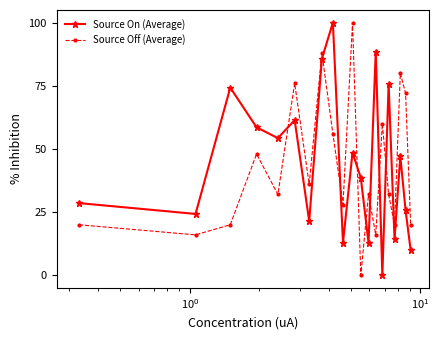

What is the value of the Source Off (Average) point at the 4th from the left?

48.0